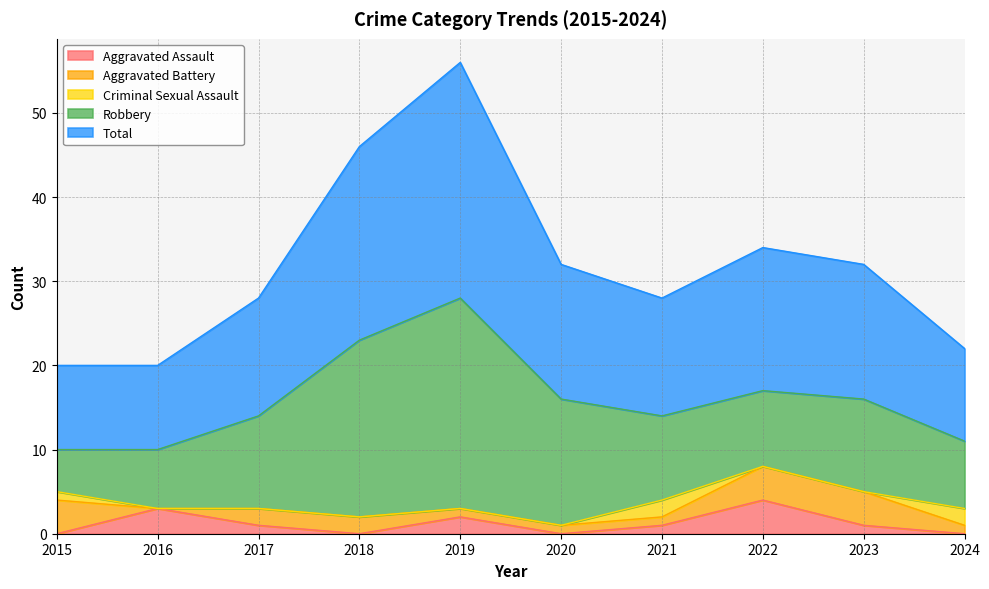

Is the value of Criminal Sexual Assault at 2020 greater than the value of Aggravated Assault at 2018?

No